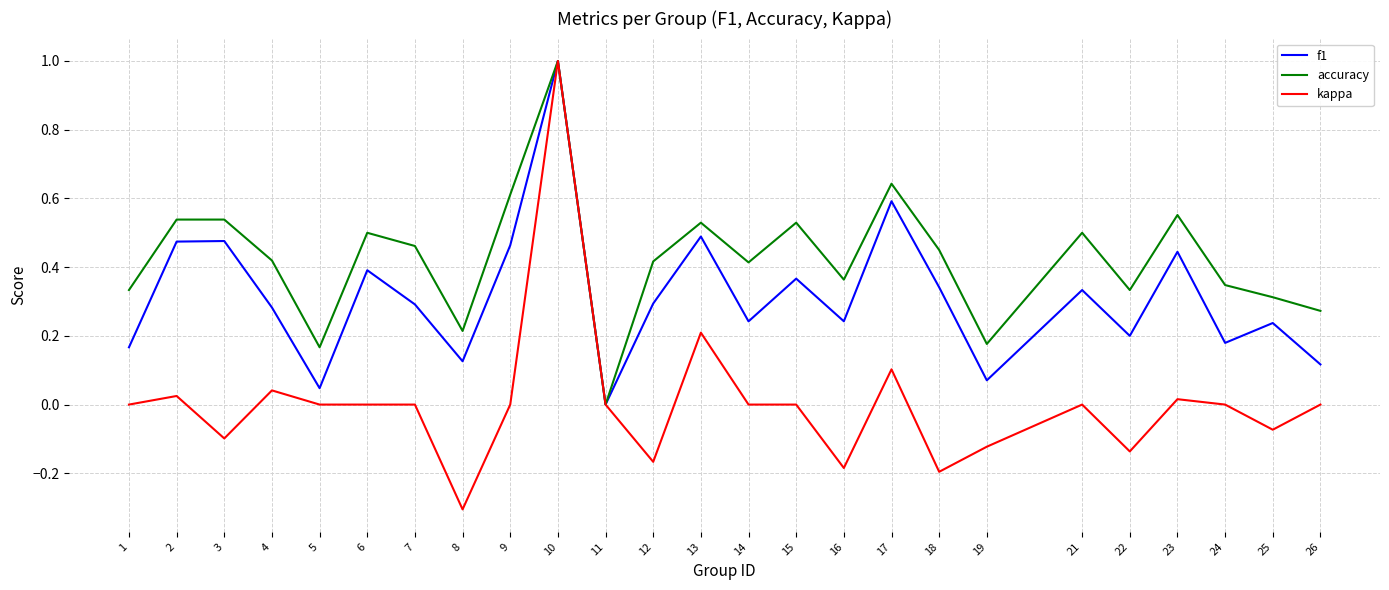

List the series in order of their overall mean, lowest first.

kappa, f1, accuracy